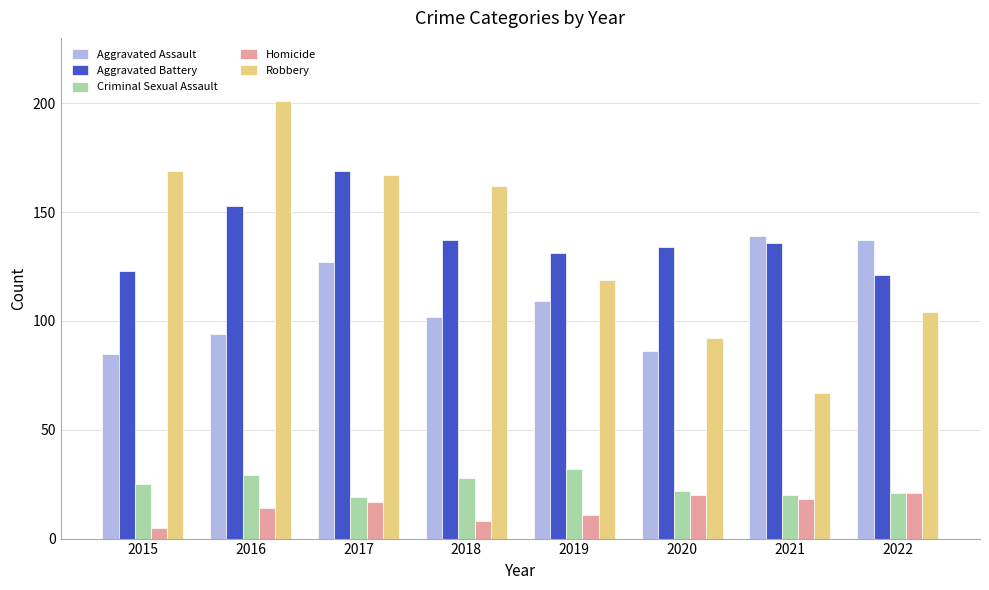

How many bars are there in each group?

5